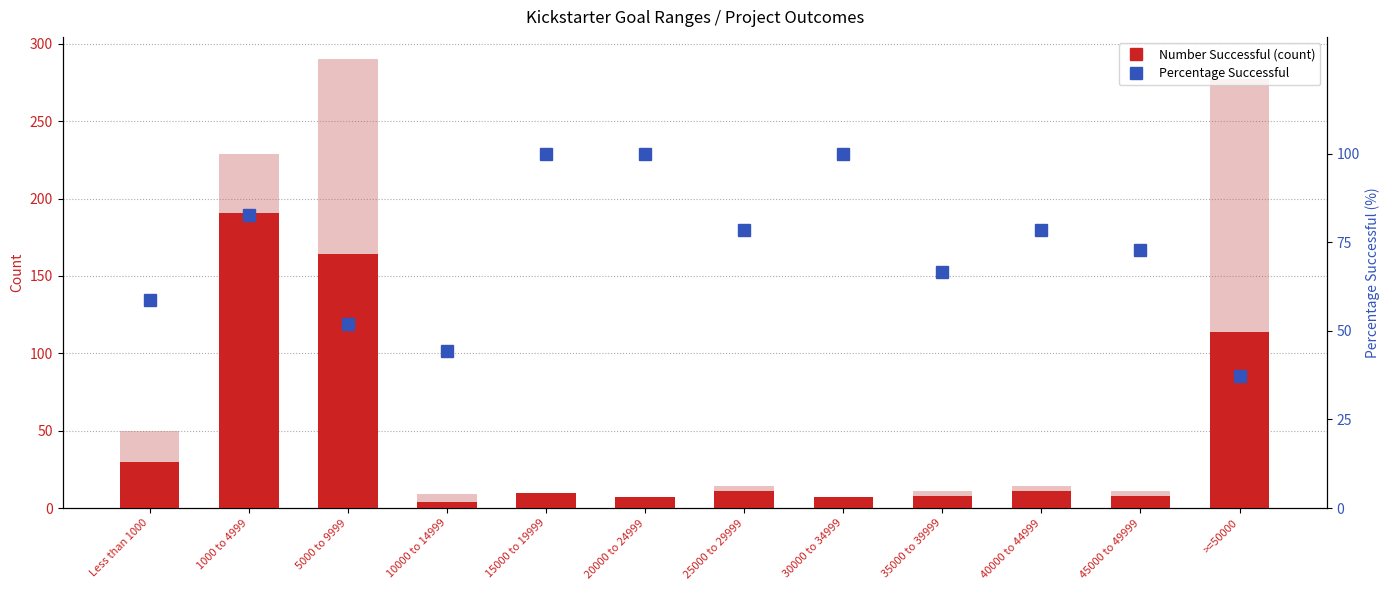

Is it true that Number Failed equals 237.3 at >=50000?

False